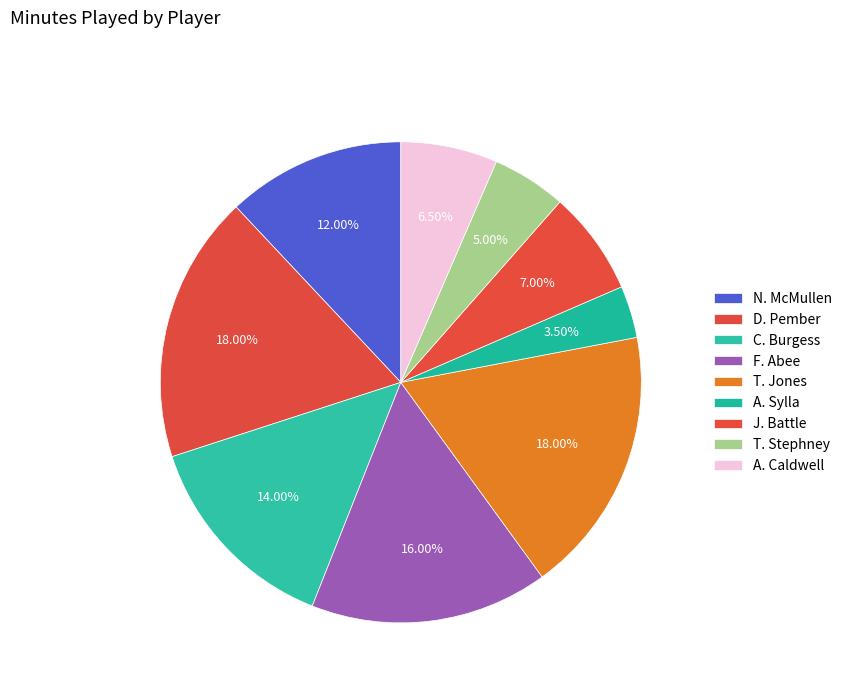

How many slices are in this pie chart?

9